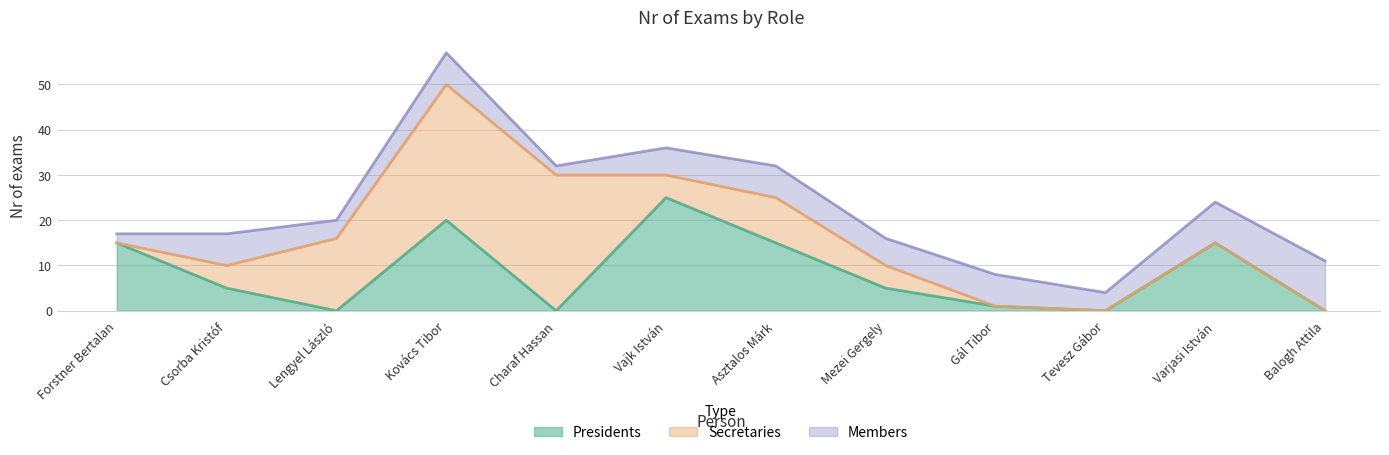

The Members series shows 12 at Gál Tibor. True or false?

False